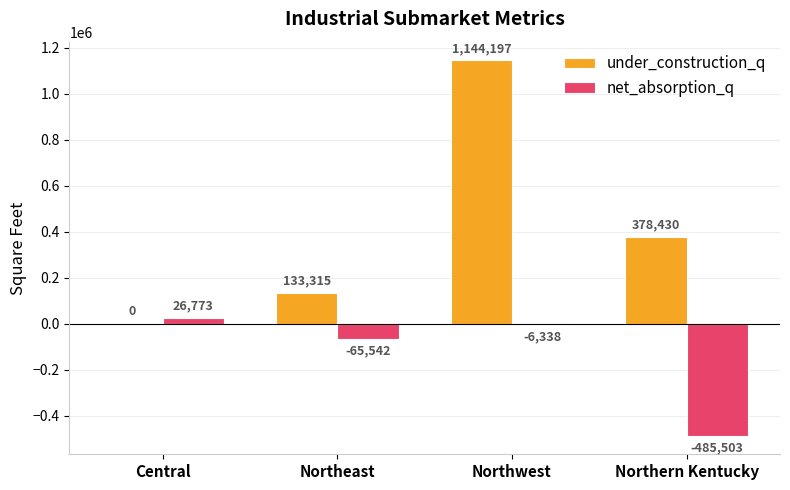

Reading right to left, extract all data points from this chart.

under_construction_q: Northern Kentucky=378430	Northwest=1144197	Northeast=133315	Central=0
net_absorption_q: Northern Kentucky=-485503	Northwest=-6338	Northeast=-65542	Central=26773